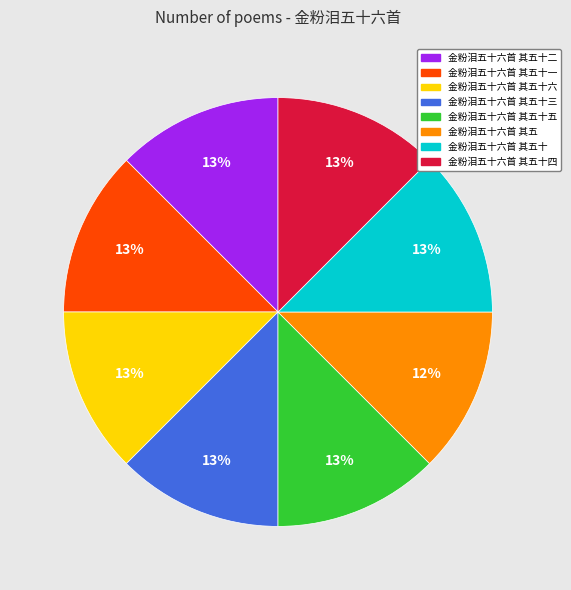

To the nearest percent, what portion does 金粉泪五十六首 其五十六 represent?

13%